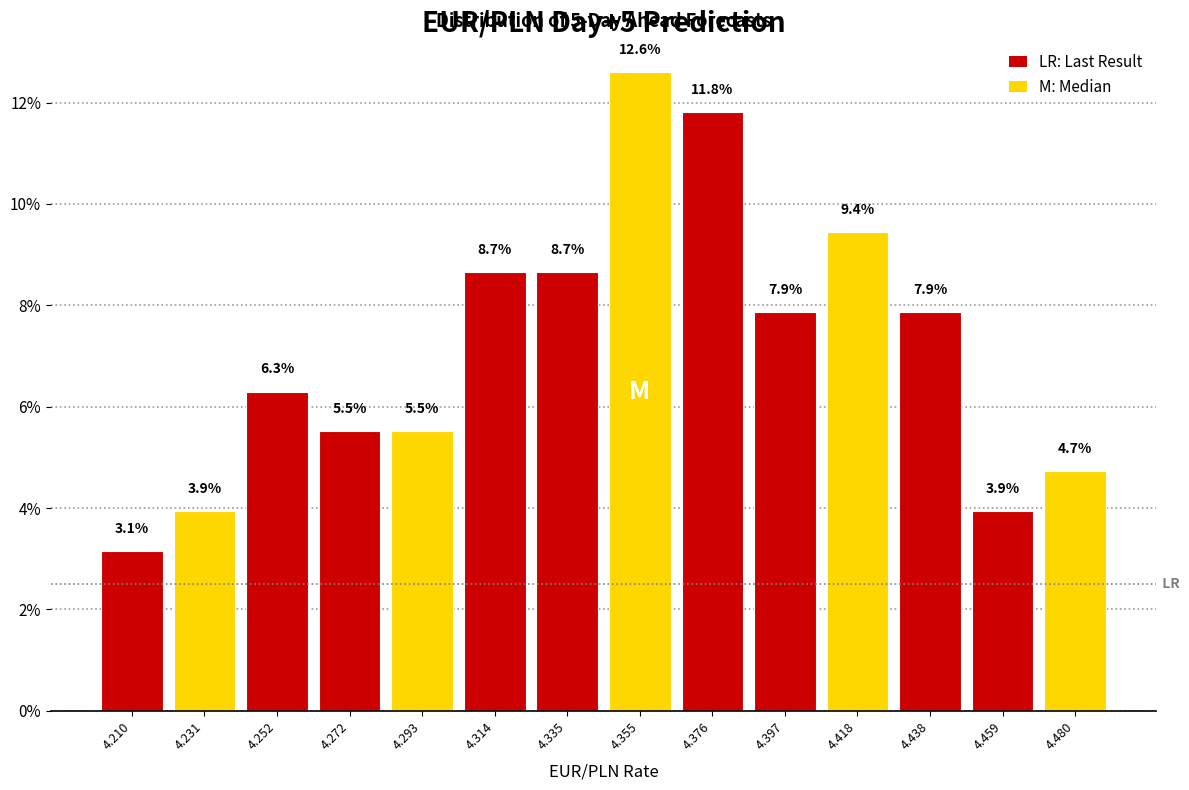

How tall is the bar that spans 4.405 to 4.430 on the x-axis? The bar edges are not printed on the chart, so give them approximately, as read against the axis.

9.4